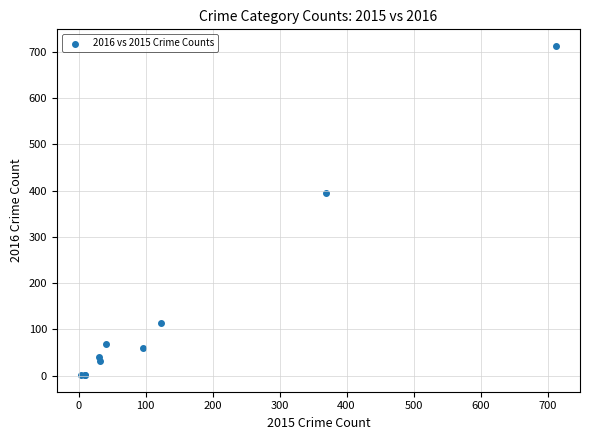

What Y value in the scatter plot is closest to 357?

394